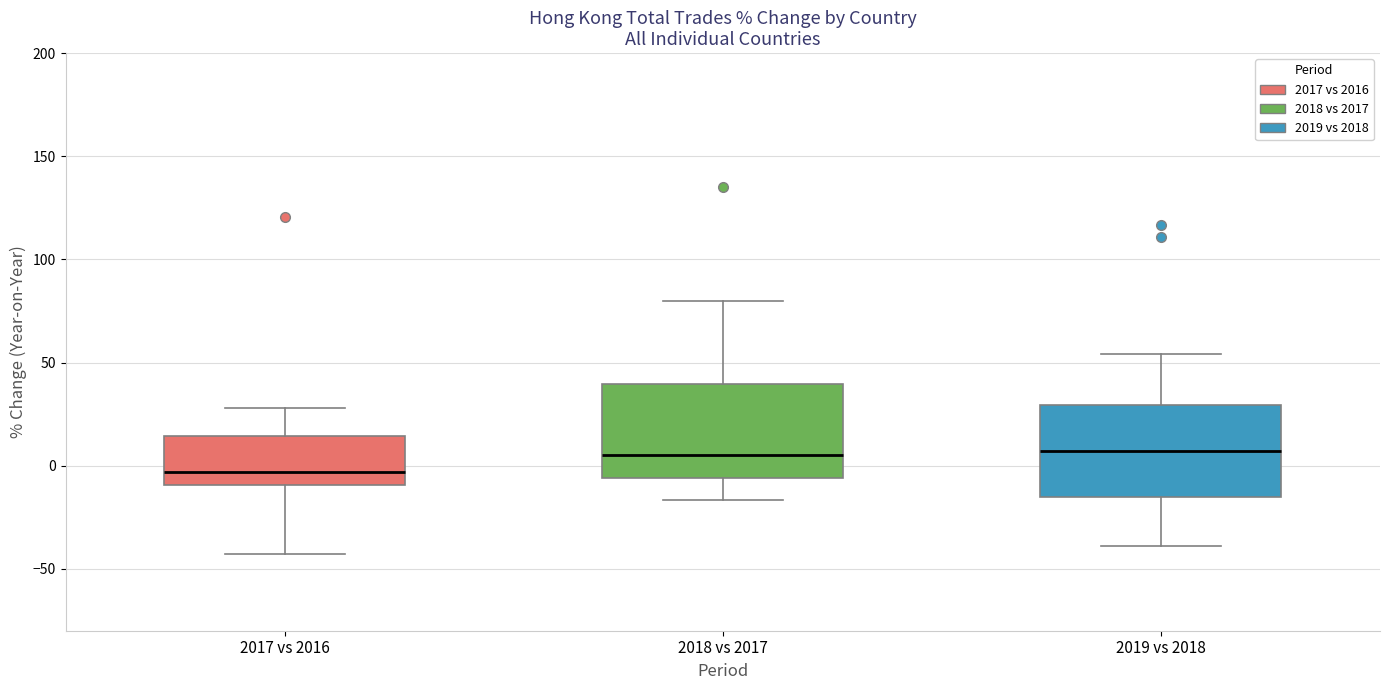

Where does the median line of the box for 2019 vs 2018 sit on the y-axis? The values are not printed on the chart, so give them approximately, as read against the axis.

5